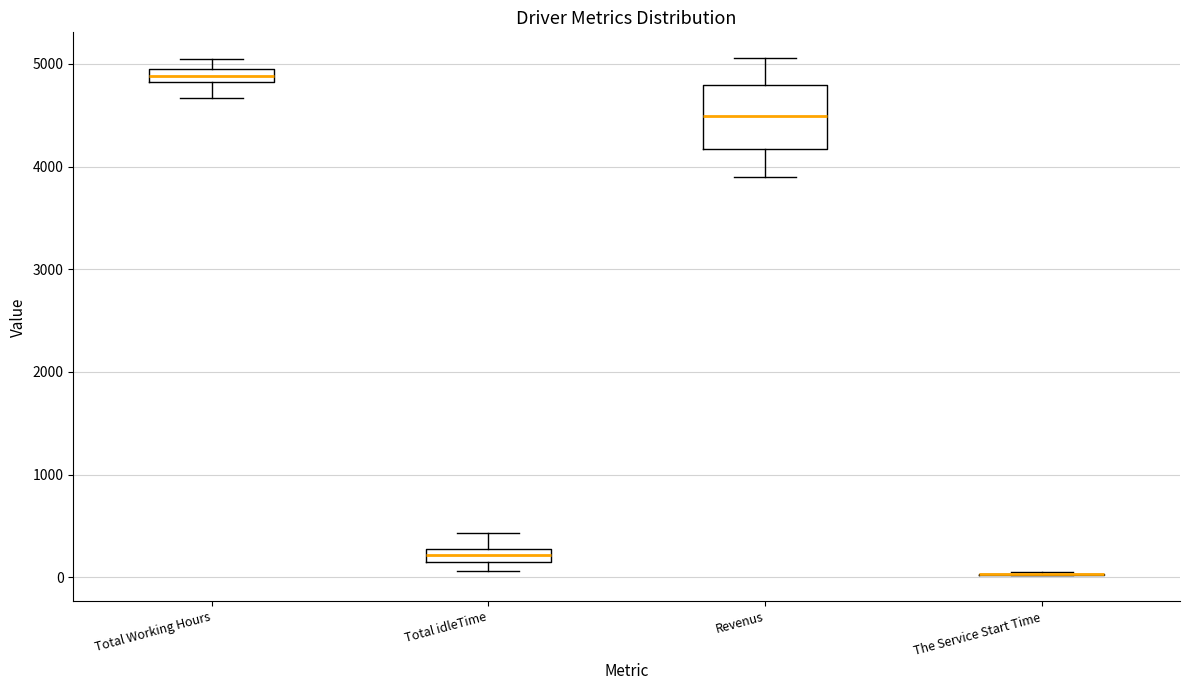

Comparing the boxes themselves (not the whiskers), which one is the tallest?

Revenus